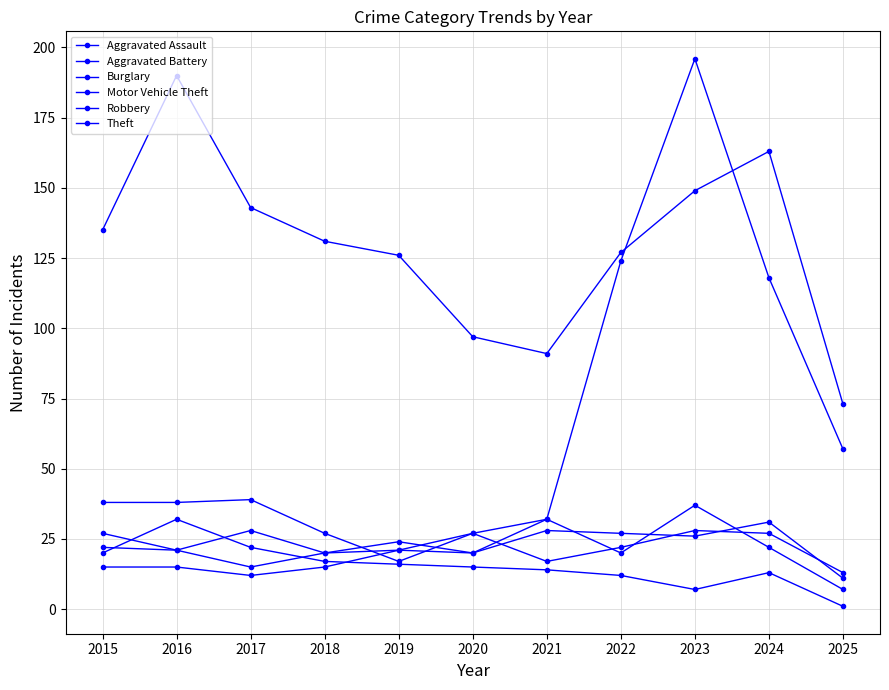

True or false: Motor Vehicle Theft and Robbery intersect in this chart.

True